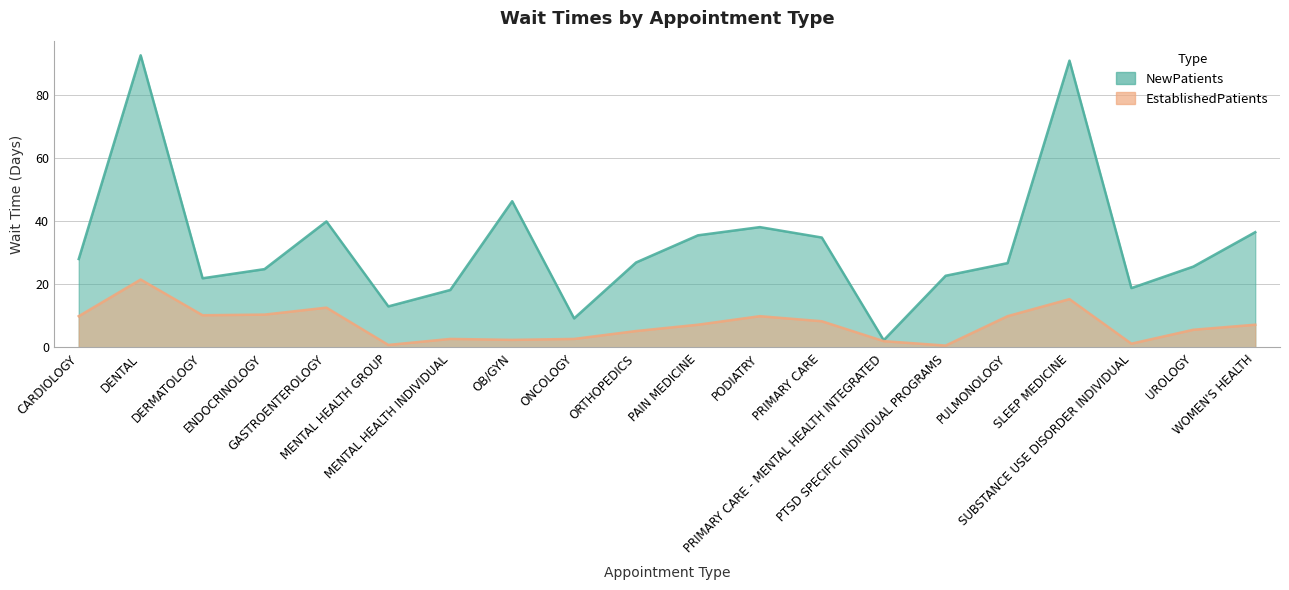

Count the number of categories in the chart.

20